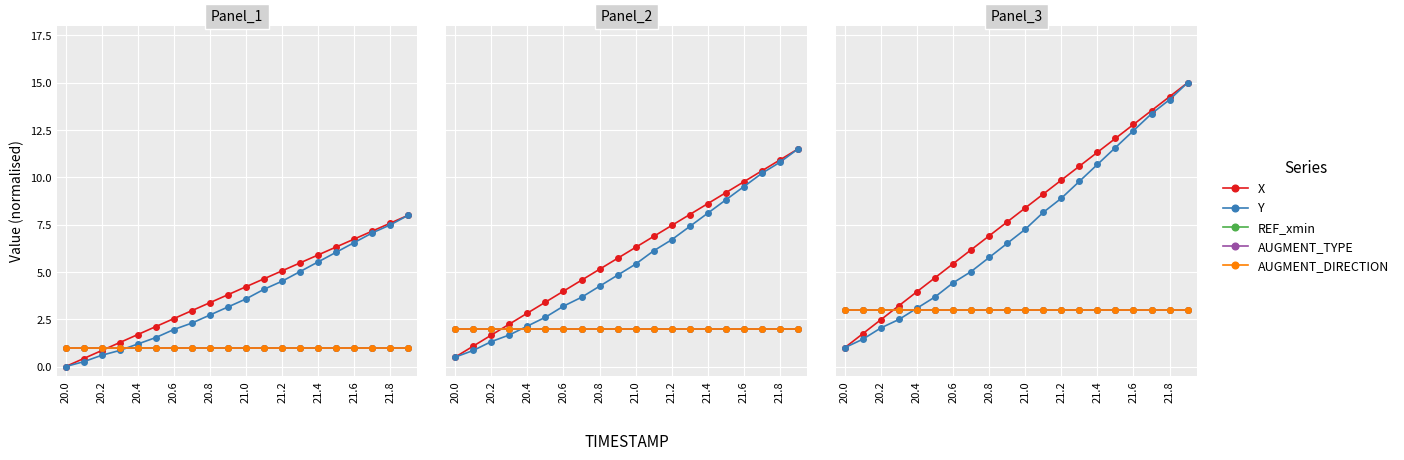

True or false: AUGMENT_DIRECTION has more than 0 interior local peaks.

False